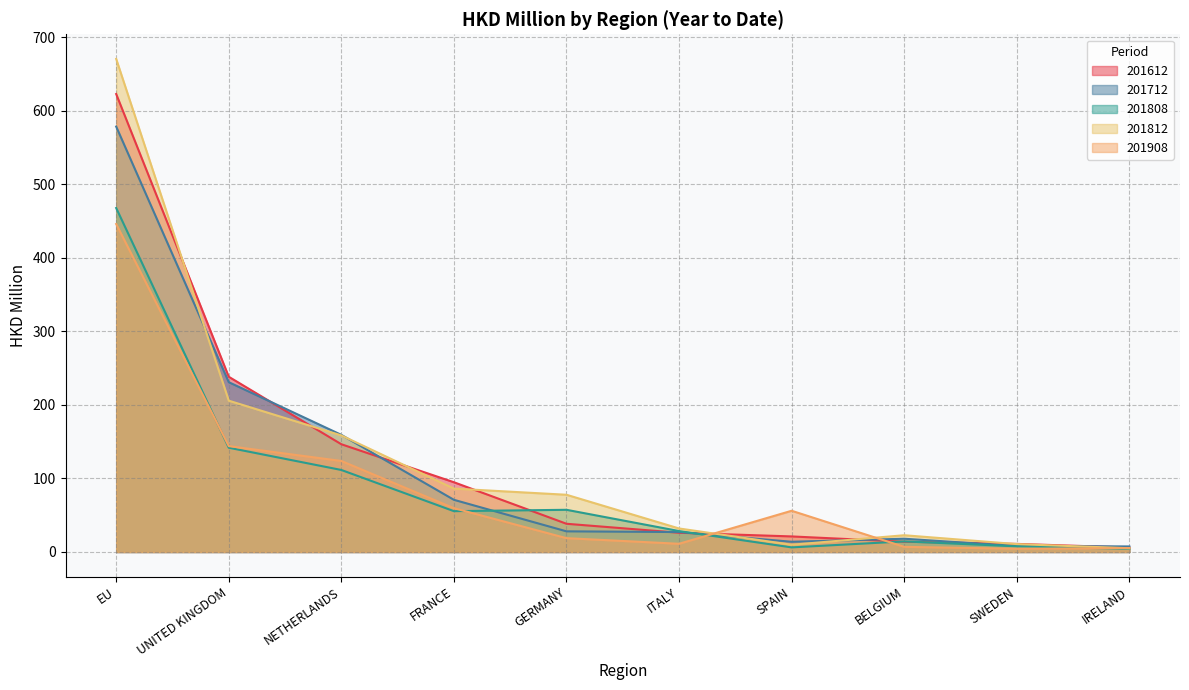

After their last crossing, which series has the higher values: 201712 or 201908?

201712